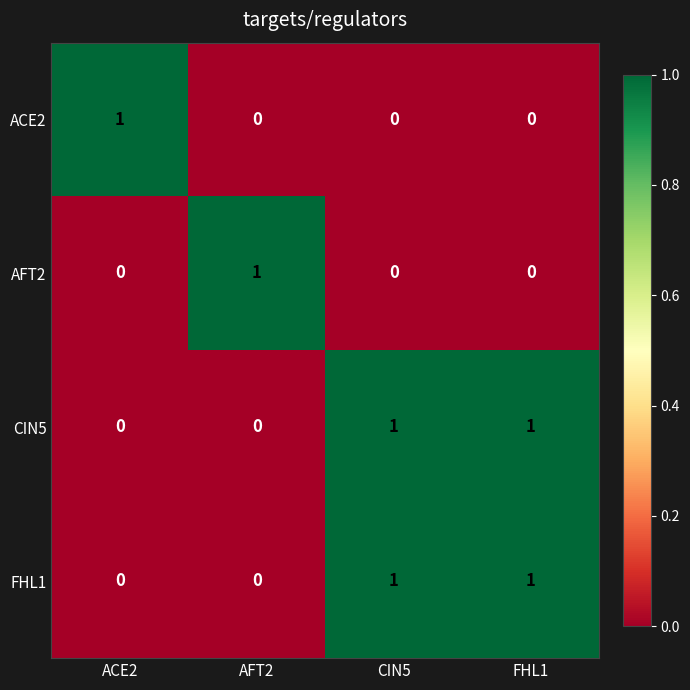

True or false: AFT2 has a value of -1 at FHL1.

False